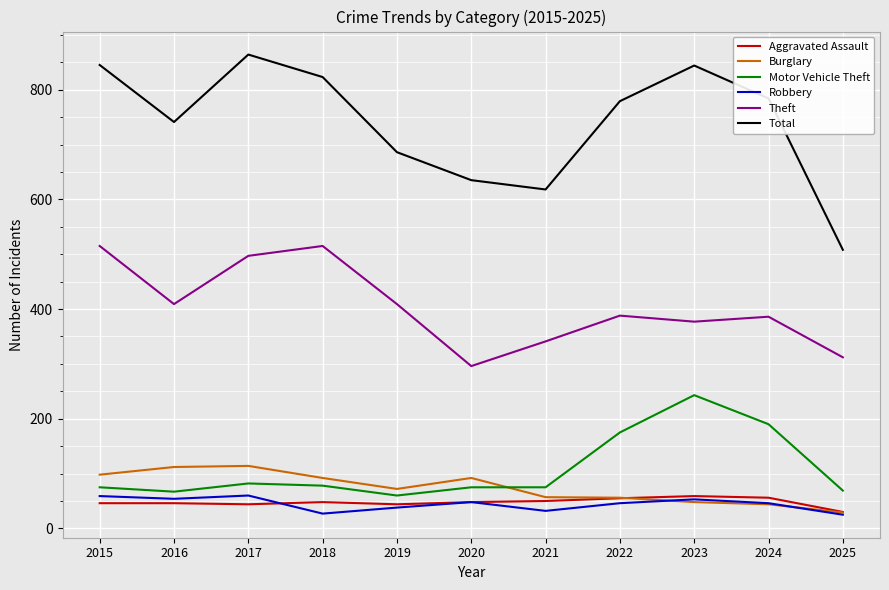

Is this an area chart (filled region under the line)?

No